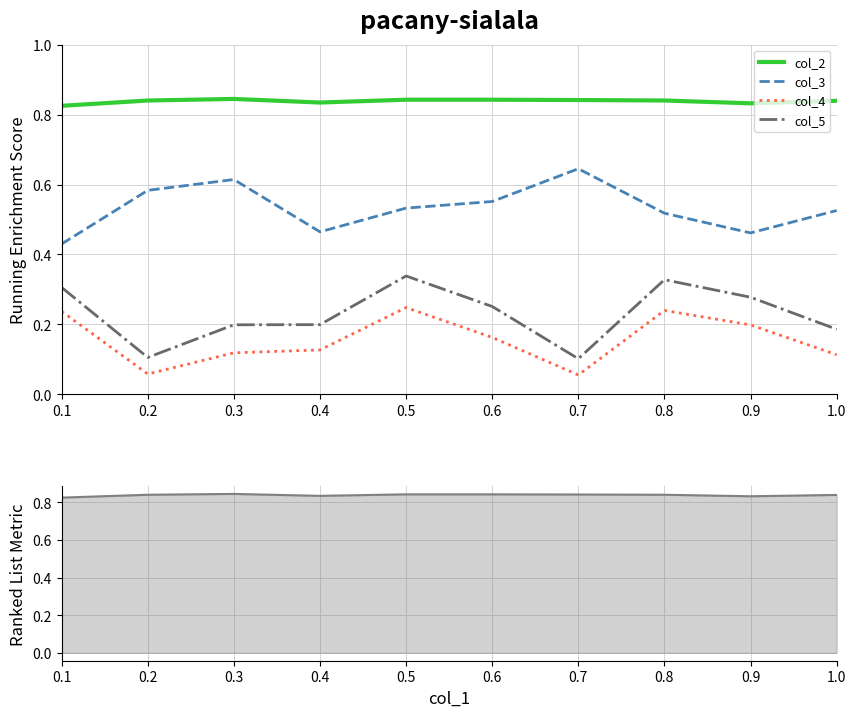

Reading left to right, extract all data points from this chart.

col_2: 0.1=0.8	0.2=0.8	0.3=0.8	0.4=0.8	0.5=0.8	0.6=0.8	0.7=0.8	0.8=0.8	0.9=0.8	1.0=0.8
col_3: 0.1=0.4	0.2=0.6	0.3=0.6	0.4=0.5	0.5=0.5	0.6=0.6	0.7=0.6	0.8=0.5	0.9=0.5	1.0=0.5
col_4: 0.1=0.2	0.2=0.1	0.3=0.1	0.4=0.1	0.5=0.2	0.6=0.2	0.7=0.1	0.8=0.2	0.9=0.2	1.0=0.1
col_5: 0.1=0.3	0.2=0.1	0.3=0.2	0.4=0.2	0.5=0.3	0.6=0.3	0.7=0.1	0.8=0.3	0.9=0.3	1.0=0.2